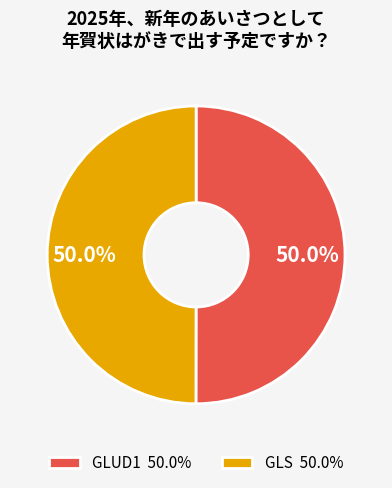

What portion of the pie excludes GLS?

50.0%